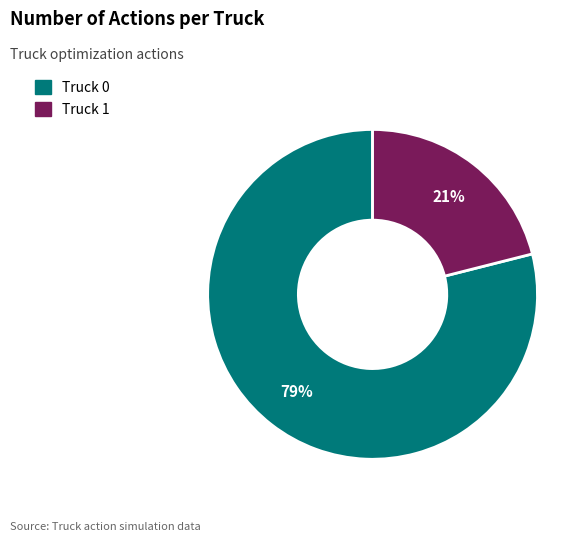

Count the number of slices in the pie.

2